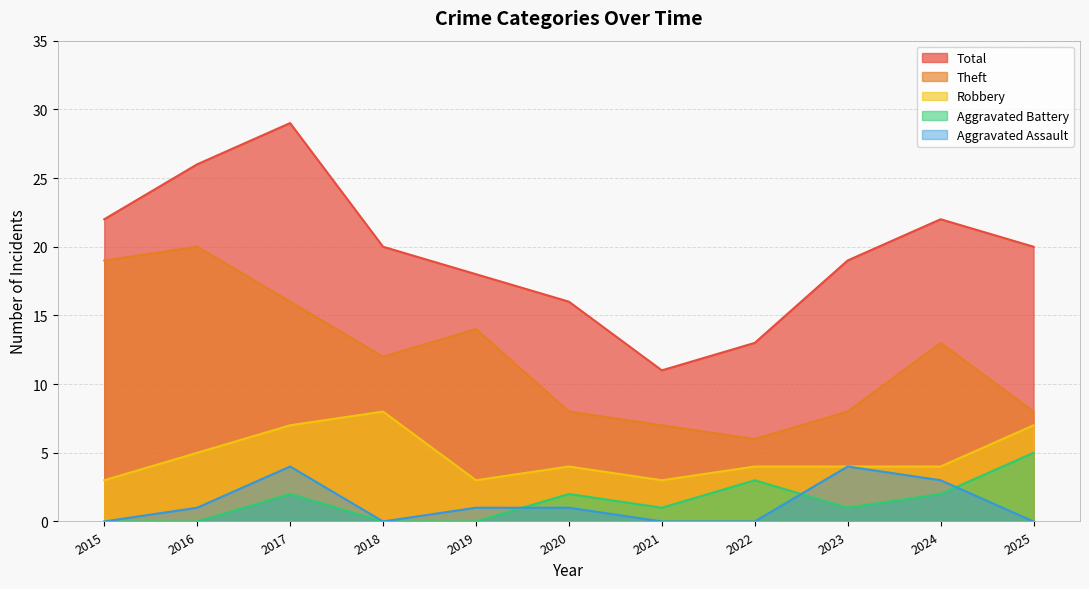

True or false: Aggravated Assault and Theft cross at least once.

False